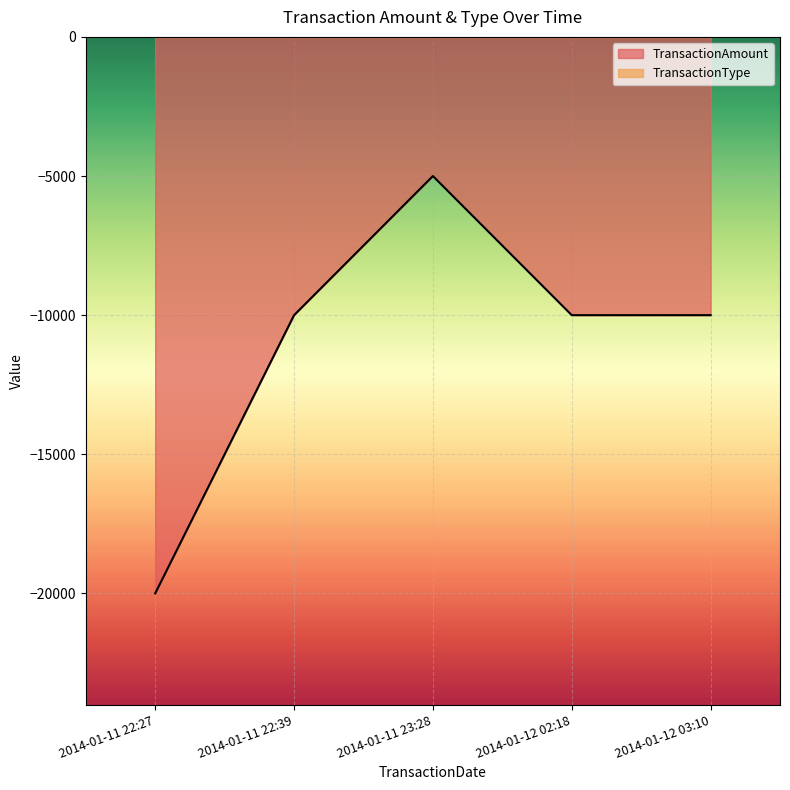

At which label does the data first exceed -10000?

2014-01-11 23:28